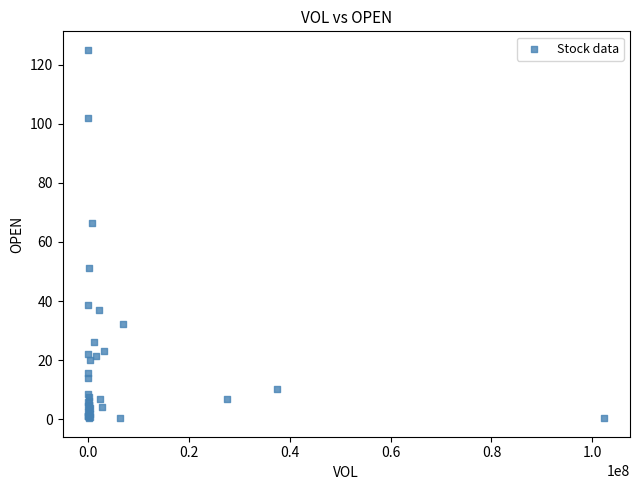

What Y value in the scatter plot is closest to 62?

66.5